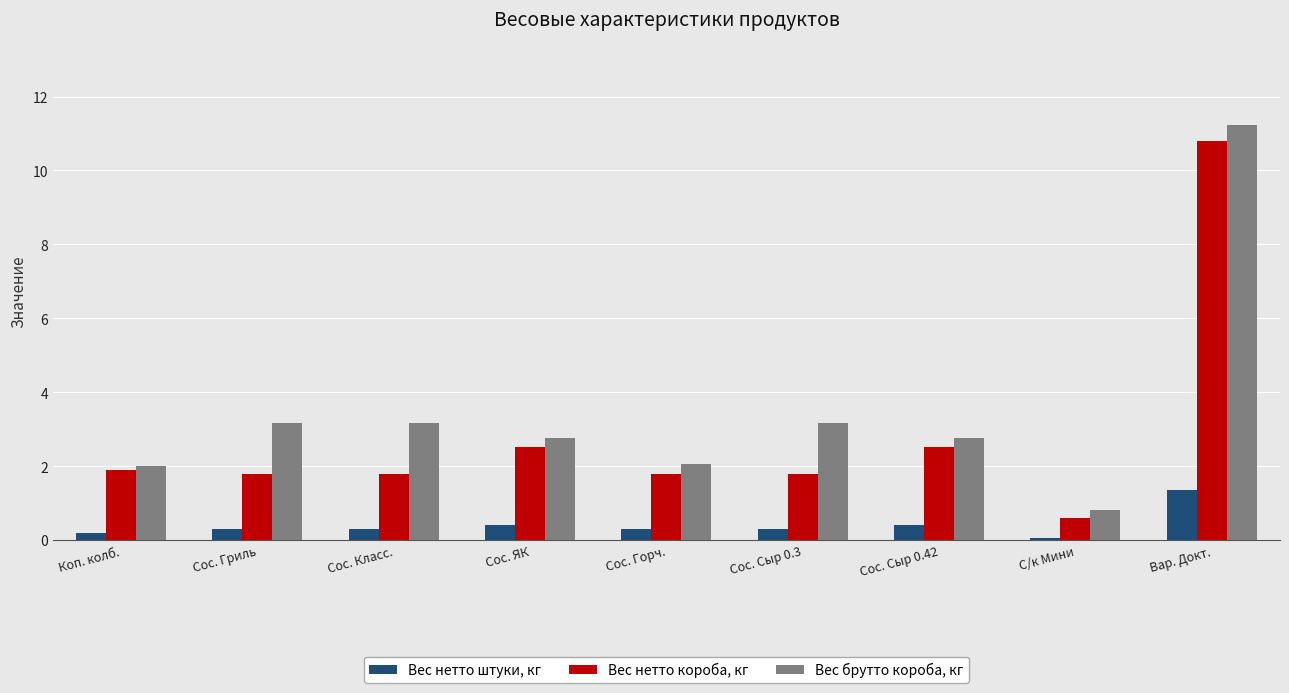

What is the spread (max minus min) of values at Коп. колб.?

1.8